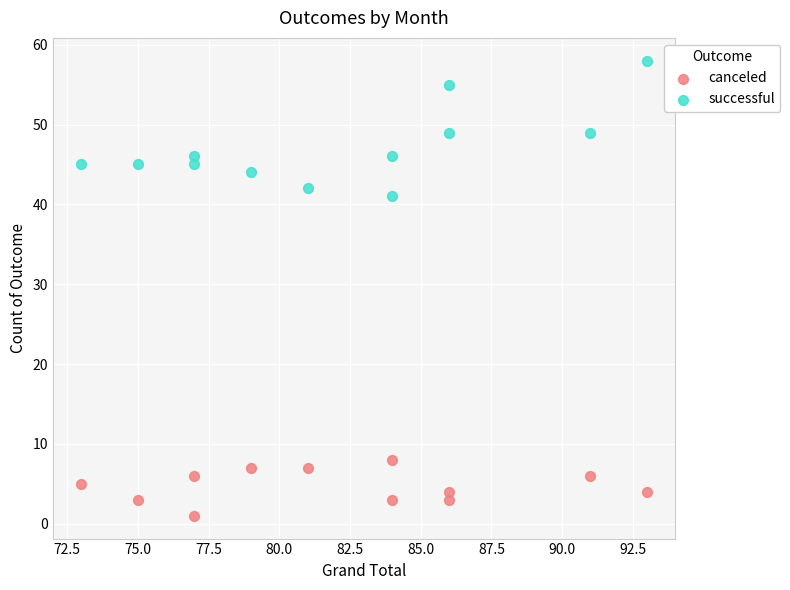

Which series contains the lowest Y value?

canceled